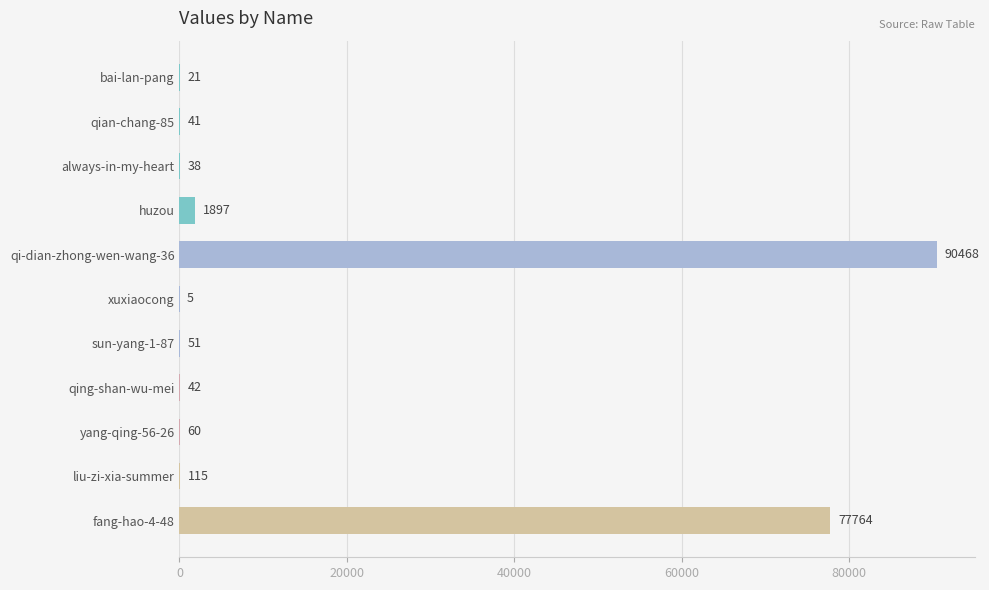

Reading top to bottom, what are all the values shown in this chart?

bai-lan-pang=21	qian-chang-85=41	always-in-my-heart=38	huzou=1897	qi-dian-zhong-wen-wang-36=90468	xuxiaocong=5	sun-yang-1-87=51	qing-shan-wu-mei=42	yang-qing-56-26=60	liu-zi-xia-summer=115	fang-hao-4-48=77764